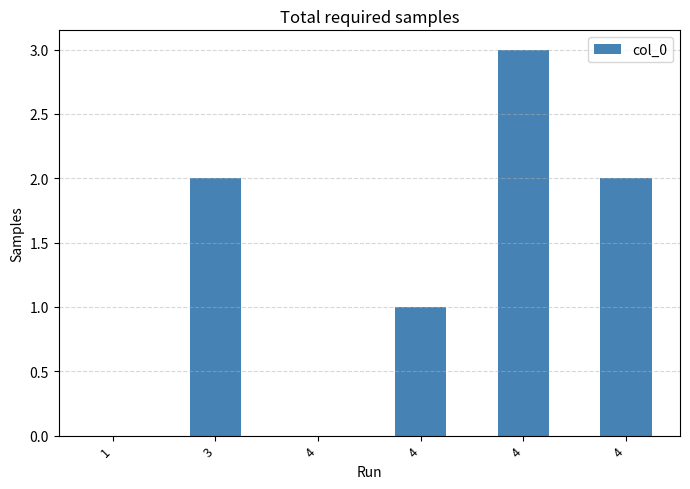

How many distinct data groups are displayed?

1